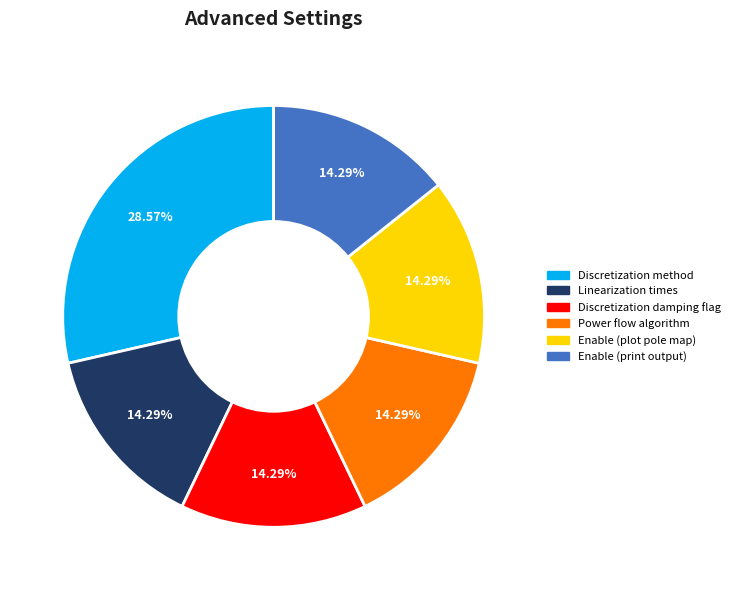

Count the number of slices in the pie.

6